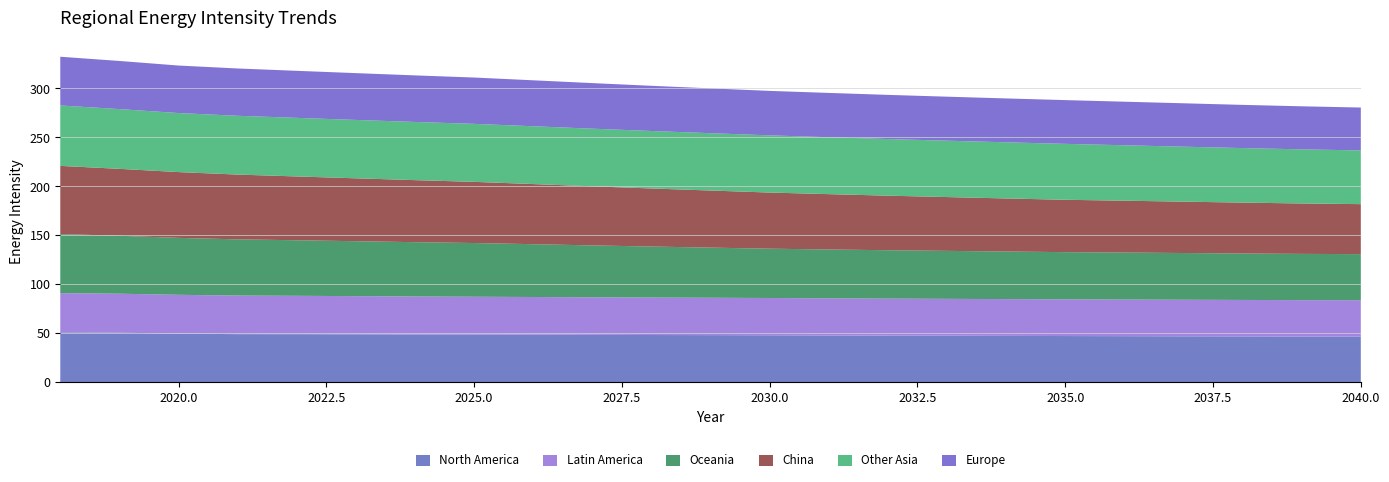

Reading left to right, what are all the values shown in this chart?

North America: 50.9	50.5	49.6	49.0	49.0	48.9	48.7	48.6	48.5	48.3	48.1	48.0	47.9	47.7	47.5	47.4	47.2	47.1	47.0	46.8	46.7	46.6	46.6
Latin America: 40.0	39.8	39.6	39.4	39.2	39.0	38.8	38.6	38.5	38.4	38.3	38.2	38.1	37.9	37.8	37.7	37.6	37.5	37.4	37.3	37.3	37.2	37.1
Oceania: 60.3	59.2	58.2	57.4	56.8	56.1	55.5	54.9	54.0	53.0	52.1	51.2	50.4	49.9	49.4	49.0	48.6	48.2	48.0	47.7	47.4	47.2	47.1
China: 69.6	68.4	67.2	66.1	65.2	64.2	63.4	62.5	61.4	60.3	59.3	58.3	57.3	56.5	55.7	54.9	54.2	53.5	53.0	52.5	52.0	51.5	51.0
Other Asia: 61.7	61.0	60.3	60.1	59.8	59.6	59.4	59.2	59.1	58.9	58.7	58.6	58.4	58.1	57.8	57.6	57.4	57.1	56.6	56.1	55.7	55.3	54.9
Europe: 49.8	49.2	48.5	48.3	48.1	47.8	47.6	47.3	46.9	46.5	46.1	45.8	45.4	45.3	45.1	44.9	44.8	44.7	44.5	44.3	44.1	44.0	43.8